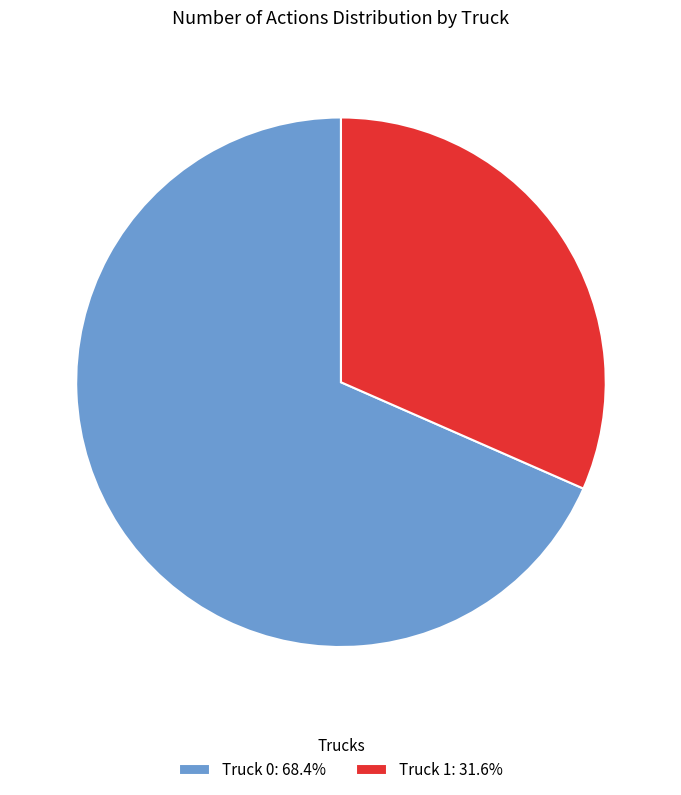

How many slices are in this pie chart?

2